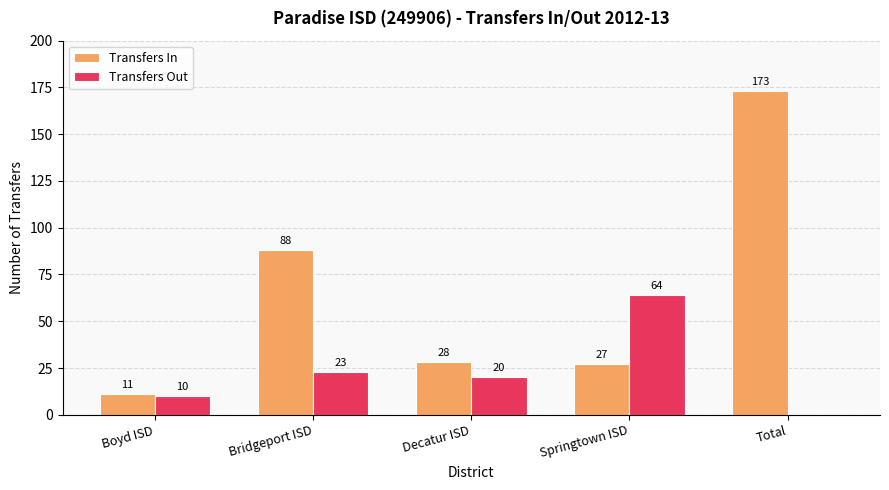

What is the sum of the Transfers Out values at Springtown ISD and Decatur ISD?

84